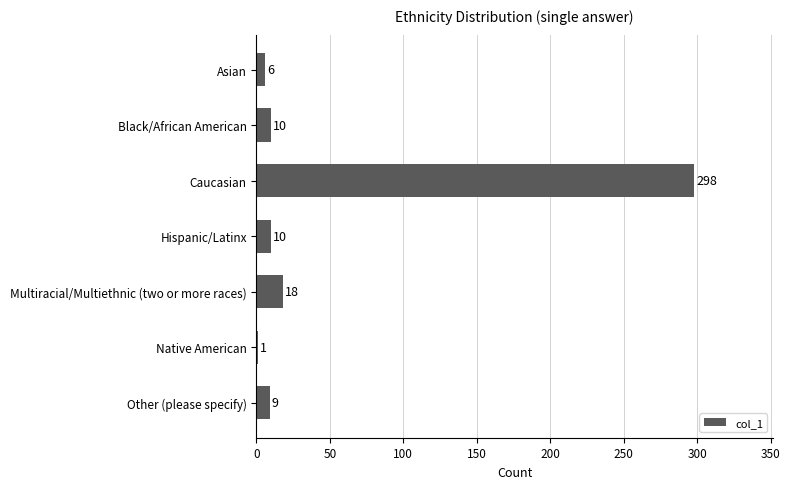

At which label is the value closest to 149?

Multiracial/Multiethnic (two or more races)